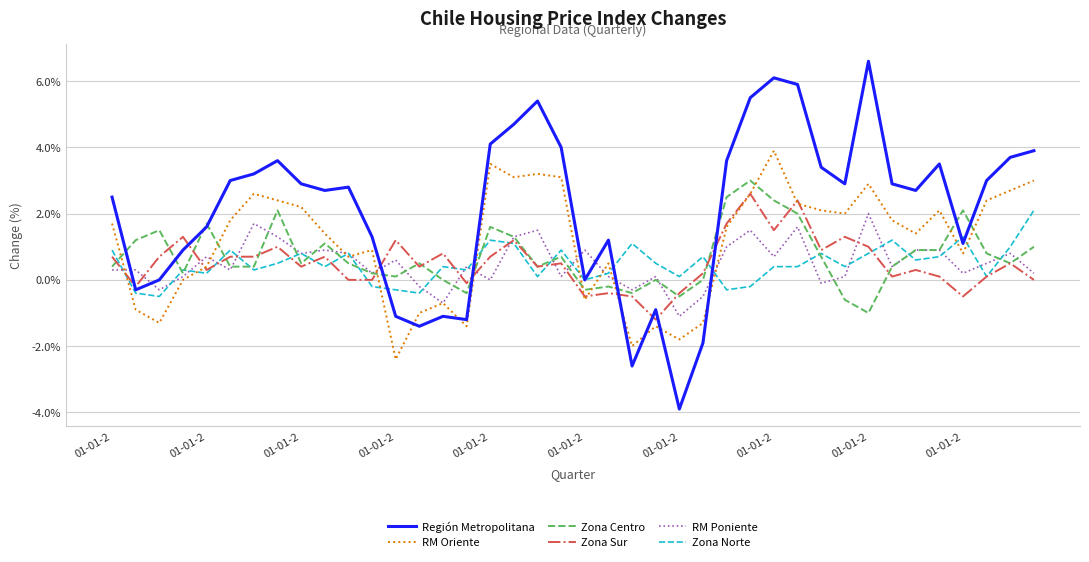

True or false: Región Metropolitana and RM Poniente cross at least once.

True